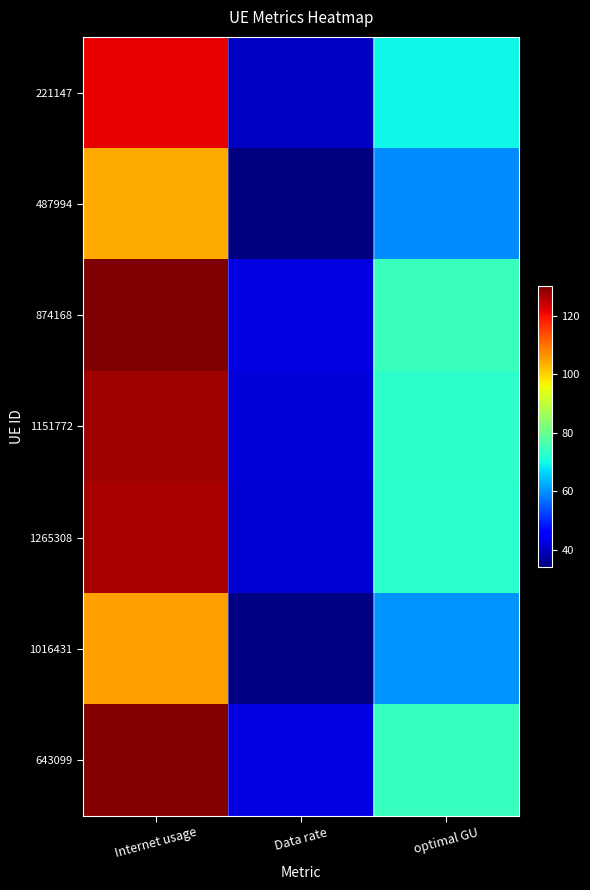

Reading left to right, what are all the values shown in this chart?

221147: Internet usage=121.5	Data rate=39.8	optimal GU=69.5
487994: Internet usage=104.1	Data rate=34.1	optimal GU=59.6
874168: Internet usage=130.3	Data rate=42.7	optimal GU=74.6
1151772: Internet usage=127.3	Data rate=41.7	optimal GU=72.9
1265308: Internet usage=126.8	Data rate=41.5	optimal GU=72.5
1016431: Internet usage=105.5	Data rate=34.5	optimal GU=60.4
643099: Internet usage=129.6	Data rate=42.4	optimal GU=74.2